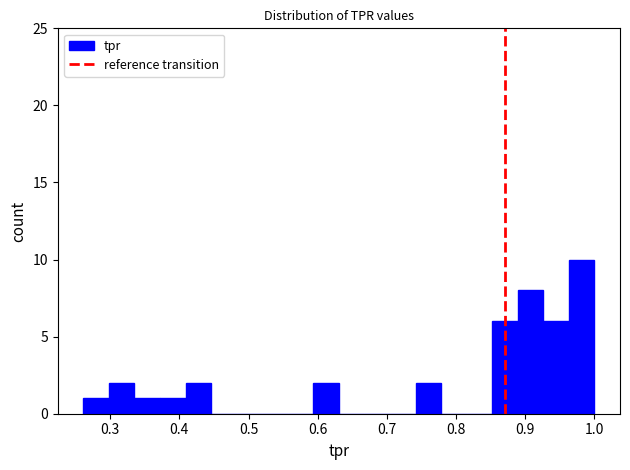

Around what value on the x-axis is the tallest bar? Give the approximate position of its centre, as read against the axis.

0.98